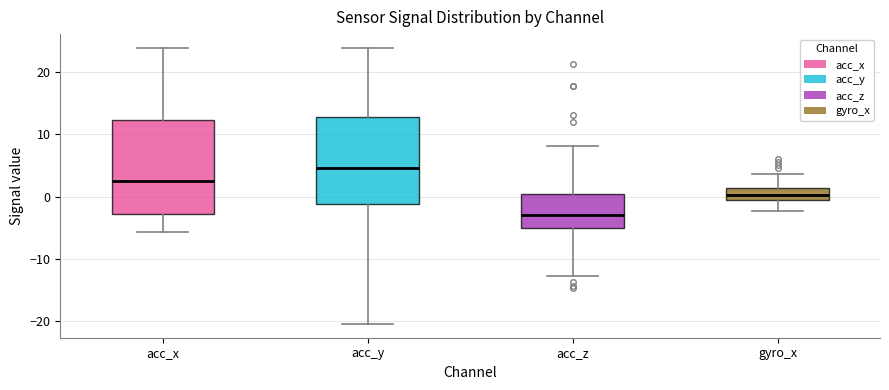

Reading left to right, transcribe this box plot: for each box, give where its median line is, the range the box spans, and where its two whiskers end, as read against the y-axis. The values are not printed on the chart, so give them approximately, as read against the axis.

acc_x: median 2, box -3 to 12, whiskers -6 to 24
acc_y: median 5, box -1 to 13, whiskers -20 to 24
acc_z: median -3, box -5 to 0, whiskers -13 to 8
gyro_x: median 0, box -1 to 1, whiskers -2 to 4